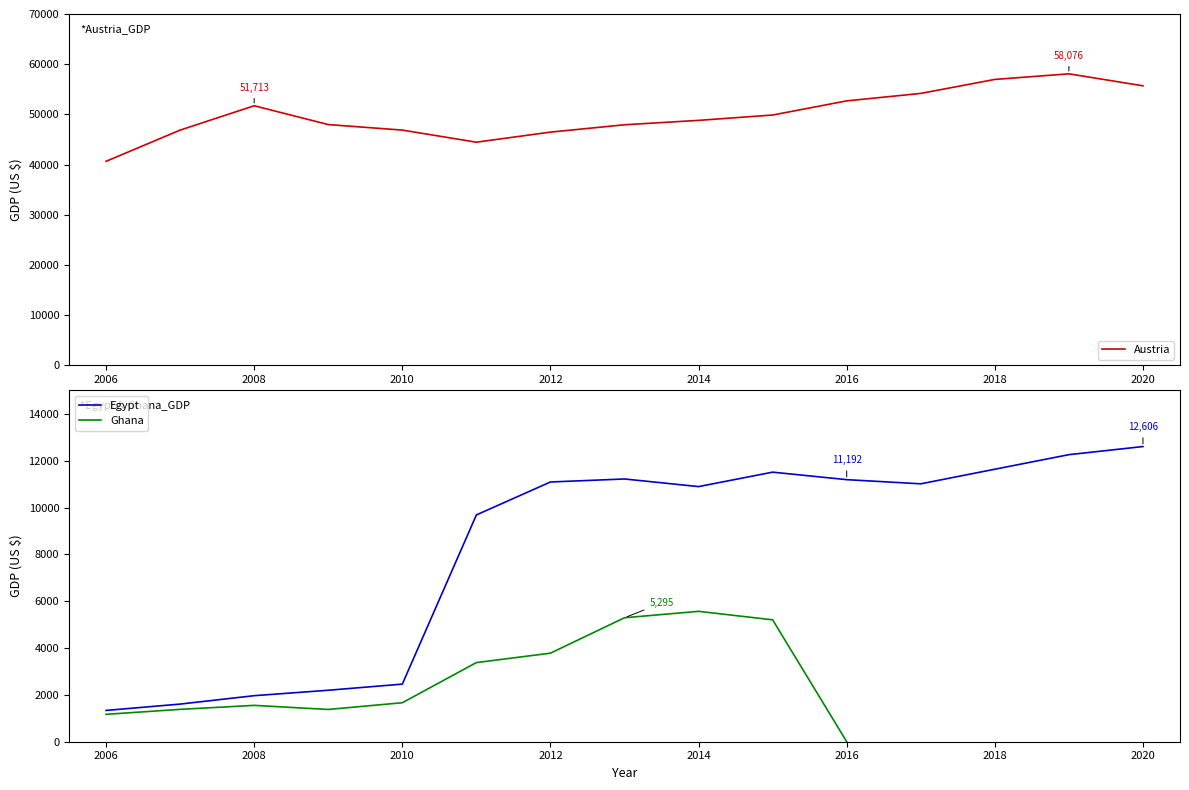

At which category is the sum across all series the highest?

2019